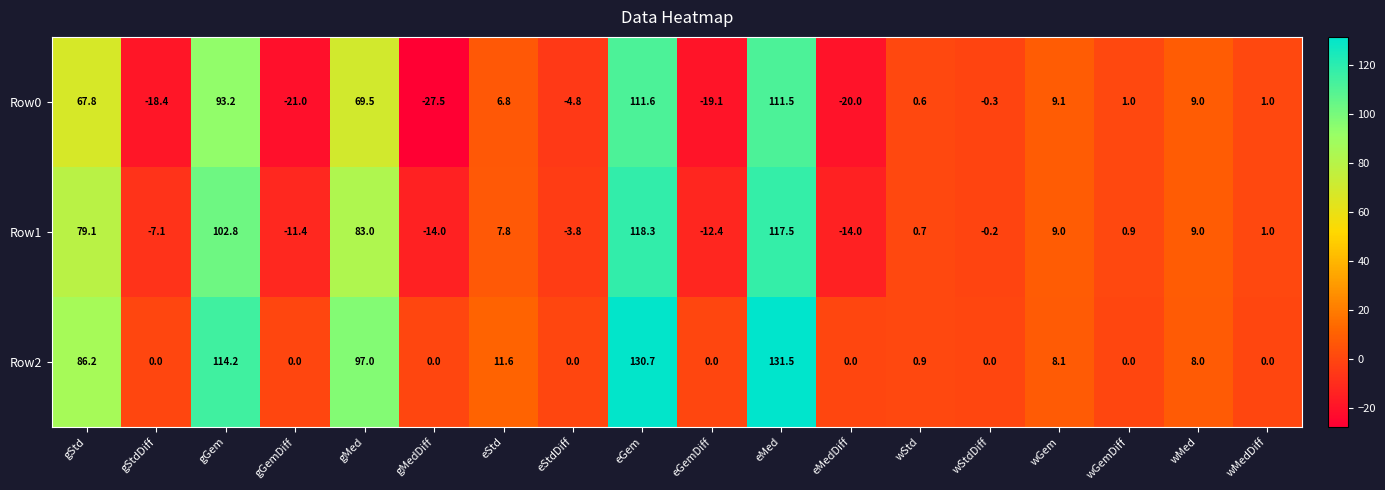

What is the sum of the Row0 values at gMedDiff and eMed?

84.0